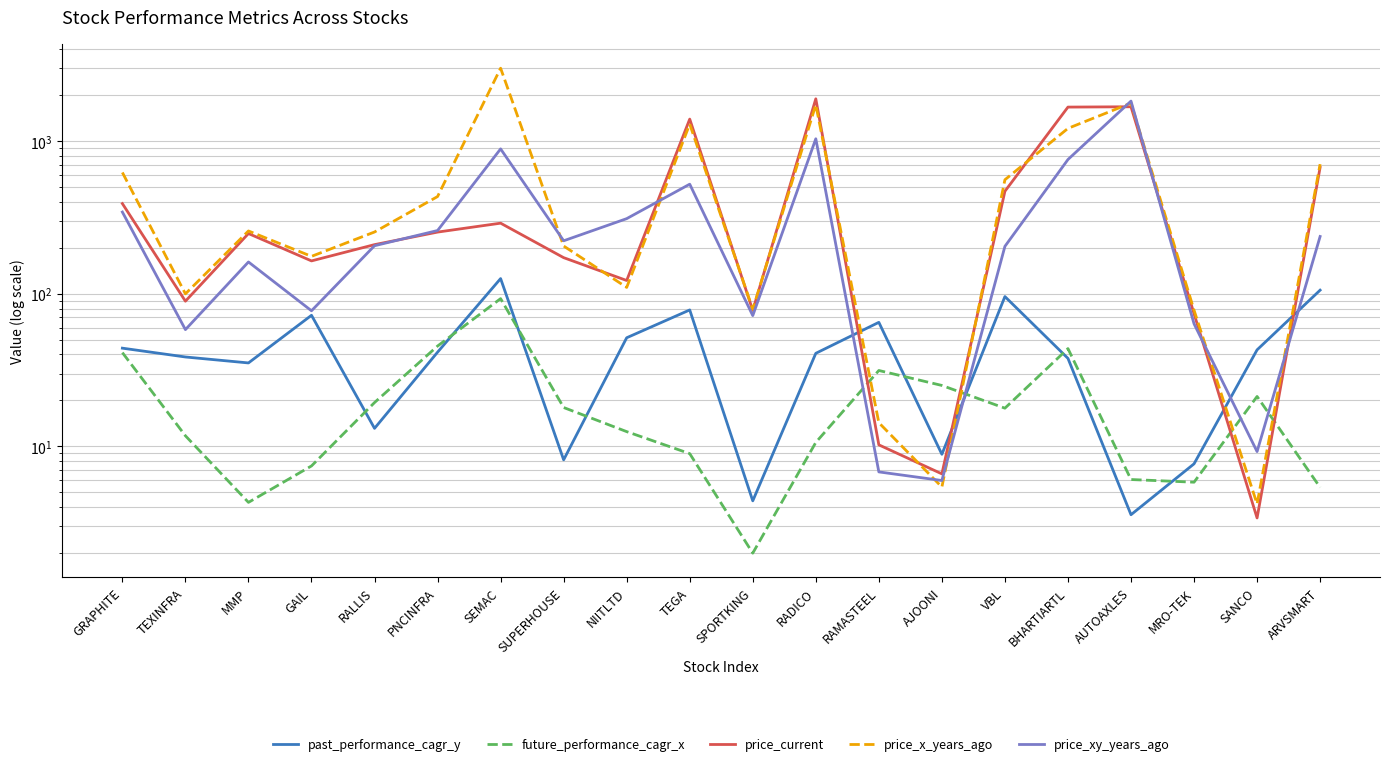

At which label does price_x_years_ago first exceed 257?

GRAPHITE